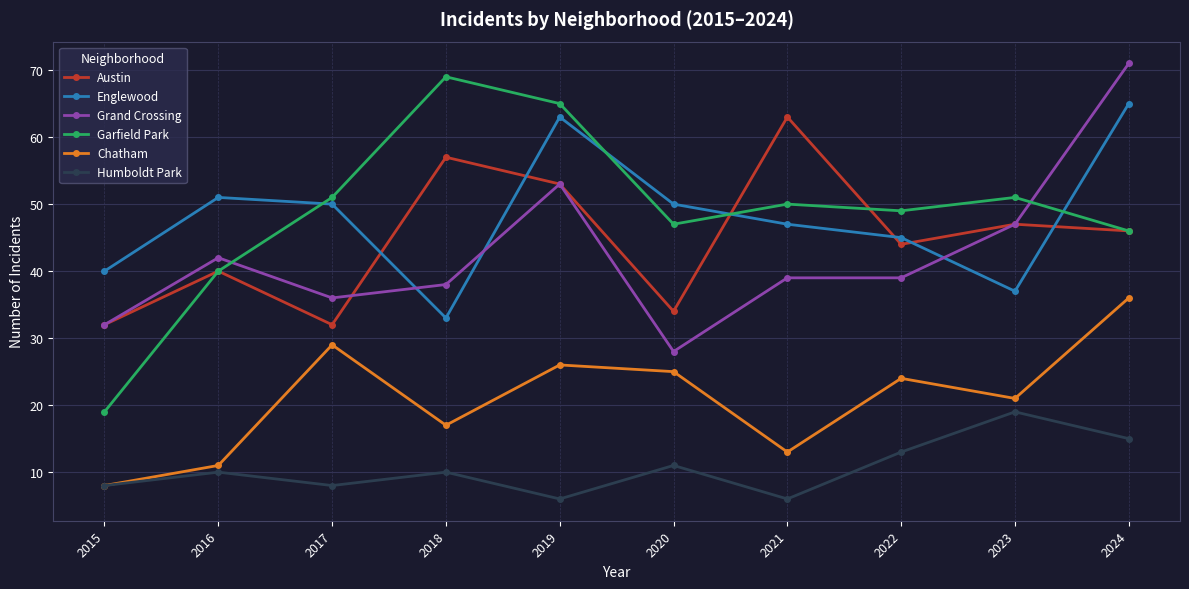

At which category is the sum across all series the highest?

2024